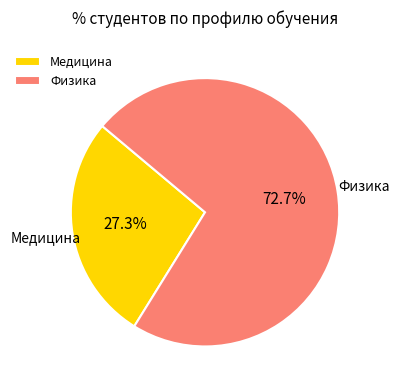

Is it true that Физика is 73% of the pie?

True